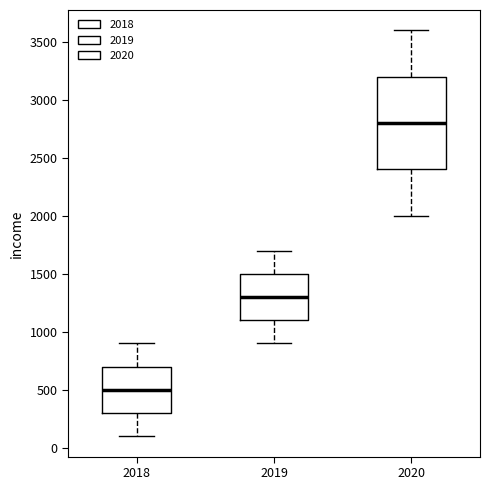

Reading left to right, read every box against the y-axis: the position of its median line, the range the box covers, and the ends of its whiskers. The values are not printed on the chart, so give them approximately, as read against the axis.

2018: median 500, box 300 to 700, whiskers 100 to 900
2019: median 1300, box 1100 to 1500, whiskers 900 to 1700
2020: median 2800, box 2400 to 3200, whiskers 2000 to 3600